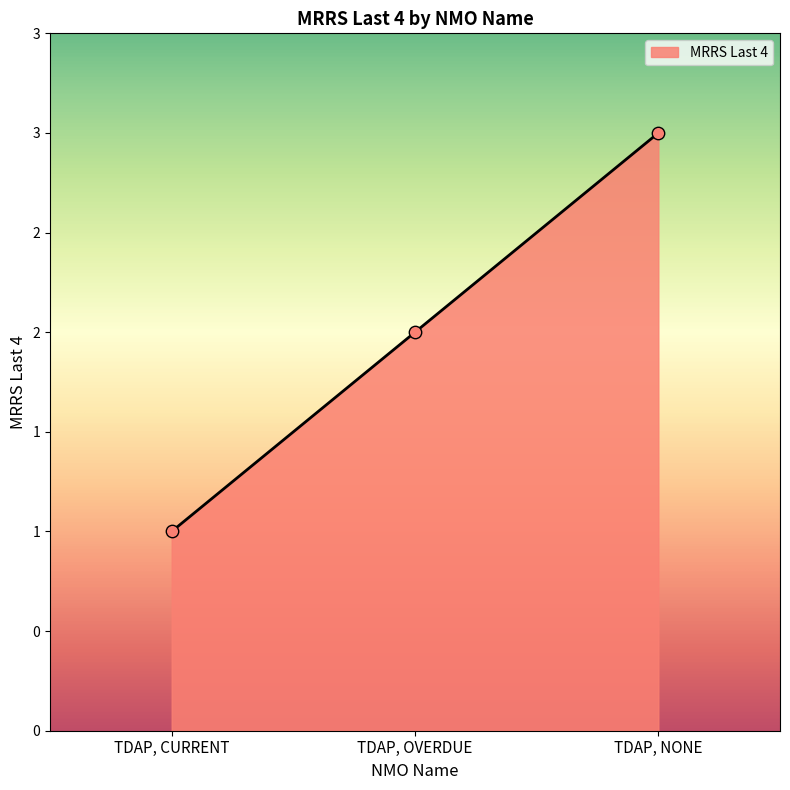

Does the chart have visible grid lines?

No